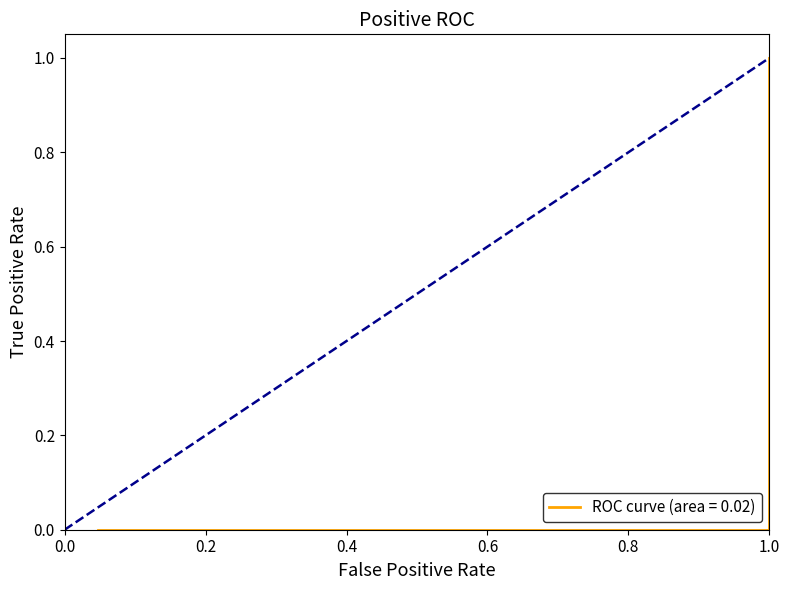

How many lines are shown in the chart?

1